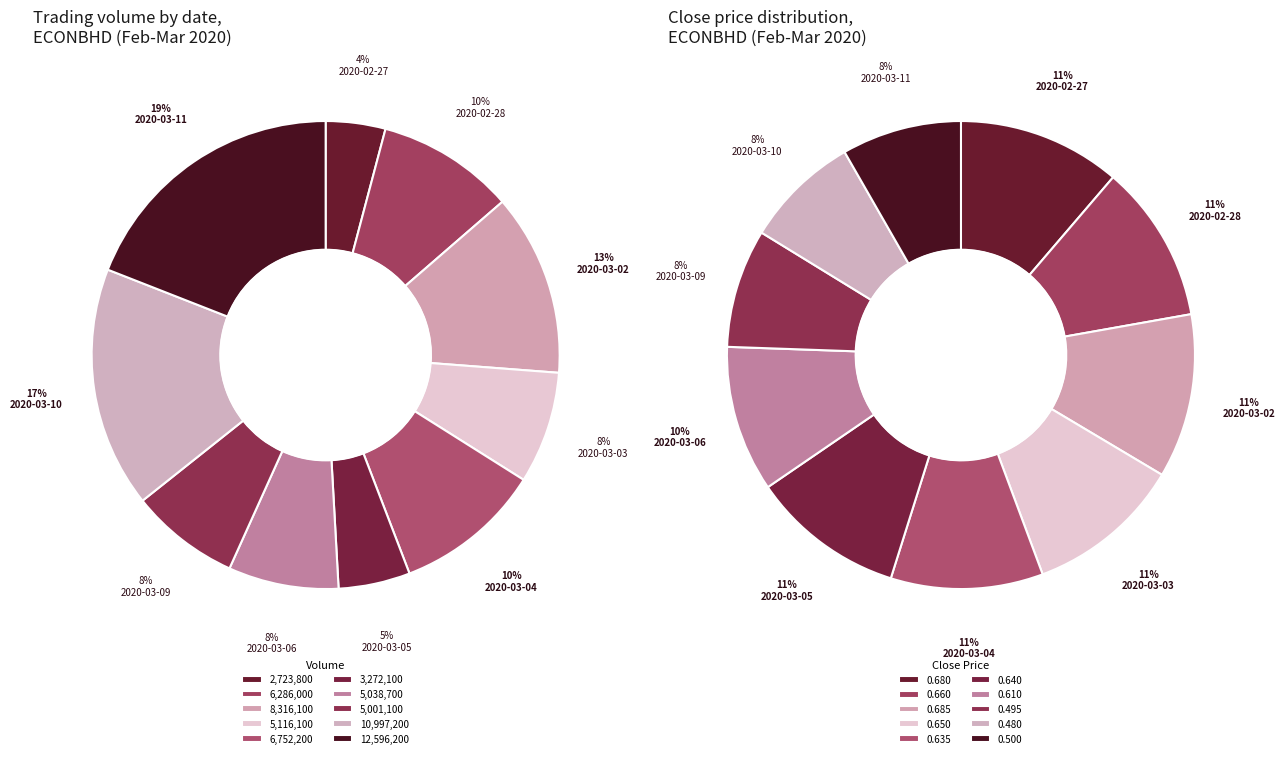

Which slice is the largest?

2020-03-11